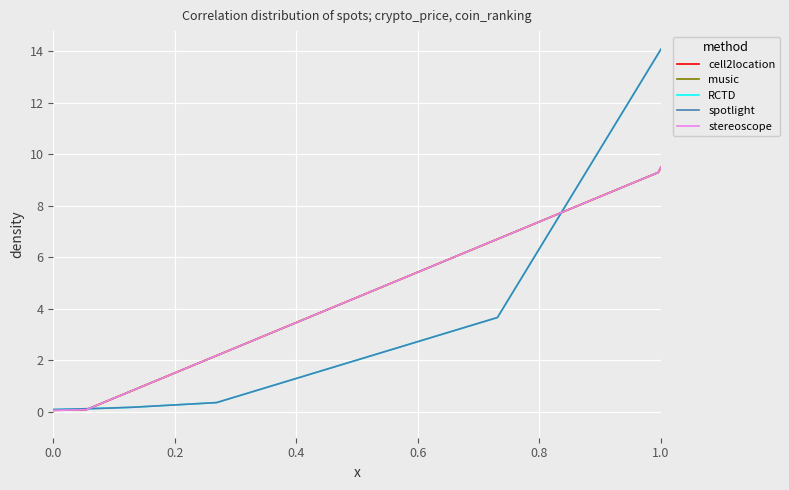

Which series has the largest range (max minus min)?

RCTD